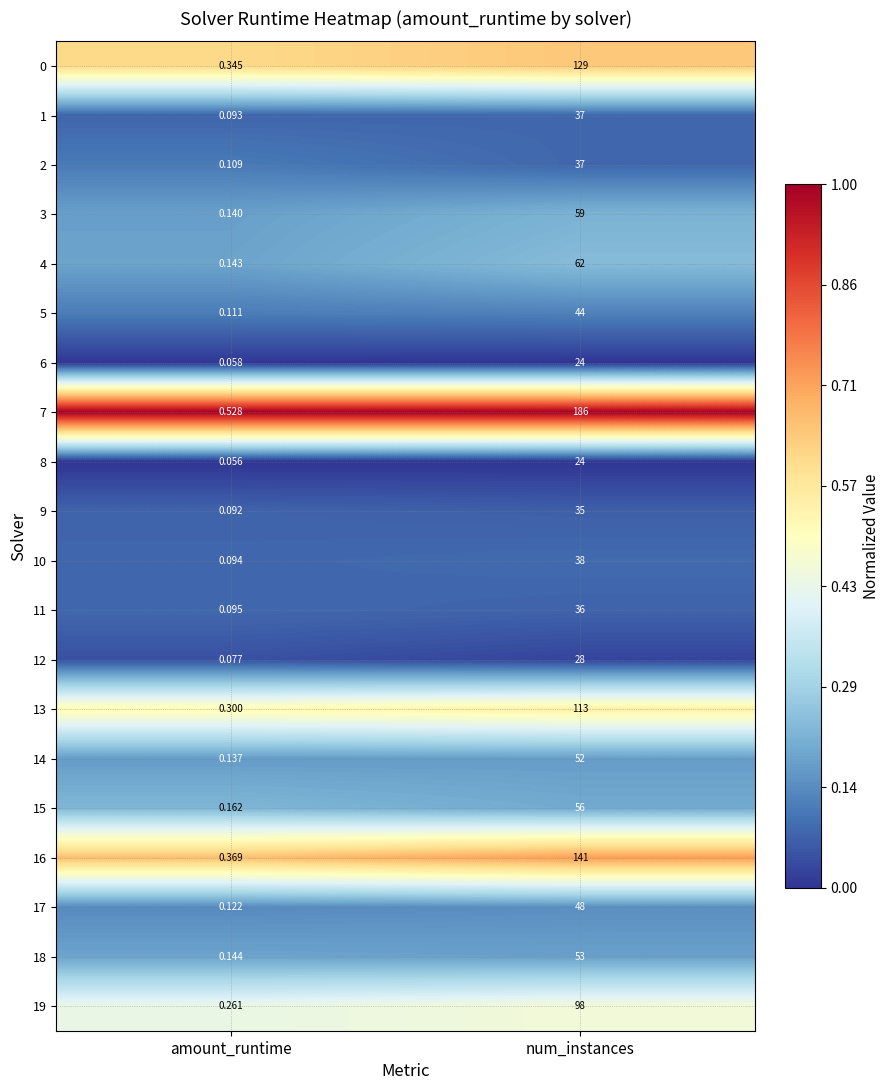

At which label is 11 closest to 18?

amount_runtime